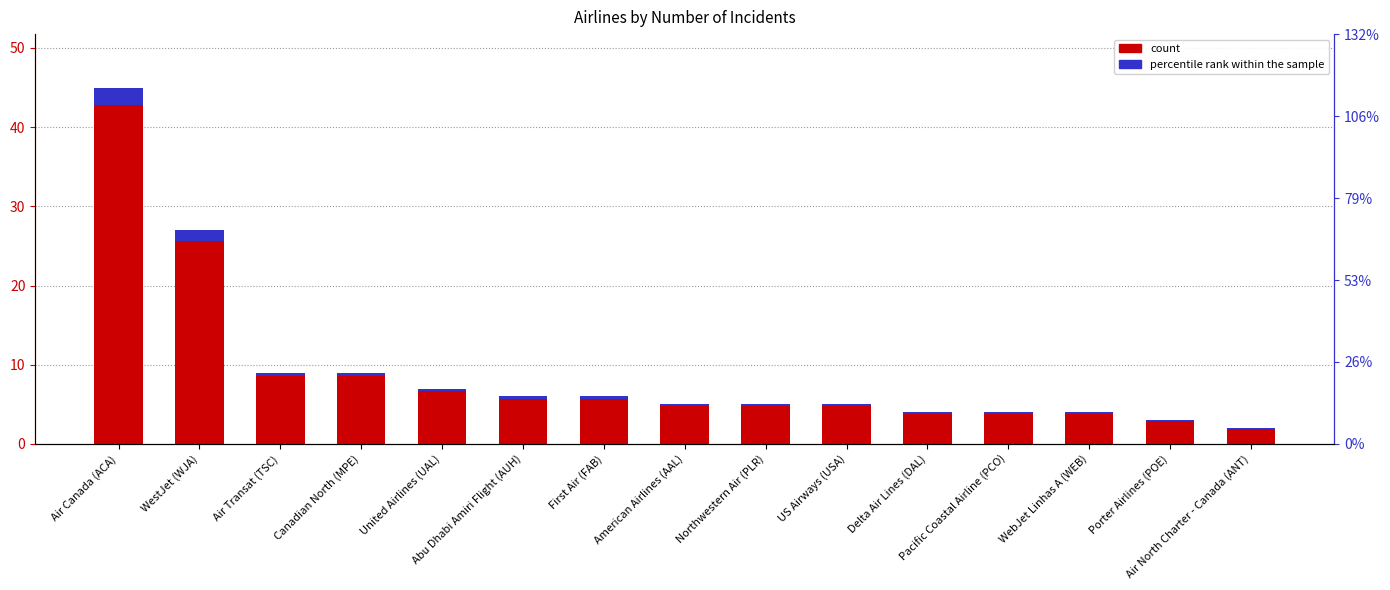

Reading left to right, extract all data points from this chart.

count: Air Canada (ACA)=45.0	WestJet (WJA)=27.0	Air Transat (TSC)=9.0	Canadian North (MPE)=9.0	United Airlines (UAL)=7.0	Abu Dhabi Amiri Flight (AUH)=6.0	First Air (FAB)=6.0	American Airlines (AAL)=5.0	Northwestern Air (PLR)=5.0	US Airways (USA)=5.0	Delta Air Lines (DAL)=4.0	Pacific Coastal Airline (PCO)=4.0	WebJet Linhas A (WEB)=4.0	Porter Airlines (POE)=3.0	Air North Charter - Canada (ANT)=2.0
percentile rank within the sample: Air Canada (ACA)=2.2	WestJet (WJA)=1.4	Air Transat (TSC)=0.5	Canadian North (MPE)=0.5	United Airlines (UAL)=0.4	Abu Dhabi Amiri Flight (AUH)=0.3	First Air (FAB)=0.3	American Airlines (AAL)=0.2	Northwestern Air (PLR)=0.2	US Airways (USA)=0.2	Delta Air Lines (DAL)=0.2	Pacific Coastal Airline (PCO)=0.2	WebJet Linhas A (WEB)=0.2	Porter Airlines (POE)=0.1	Air North Charter - Canada (ANT)=0.1